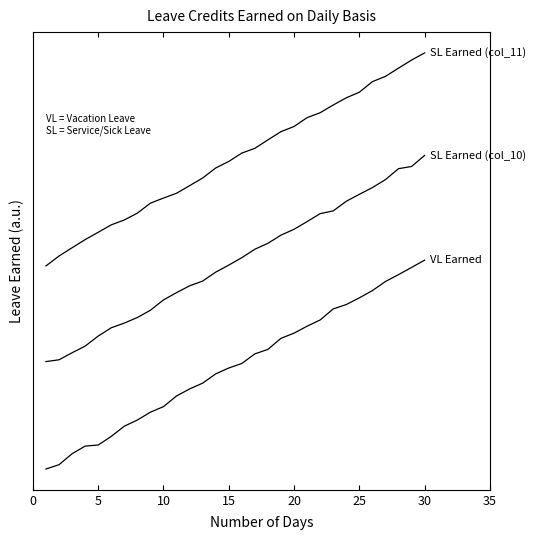

Is this an area chart (filled region under the line)?

No